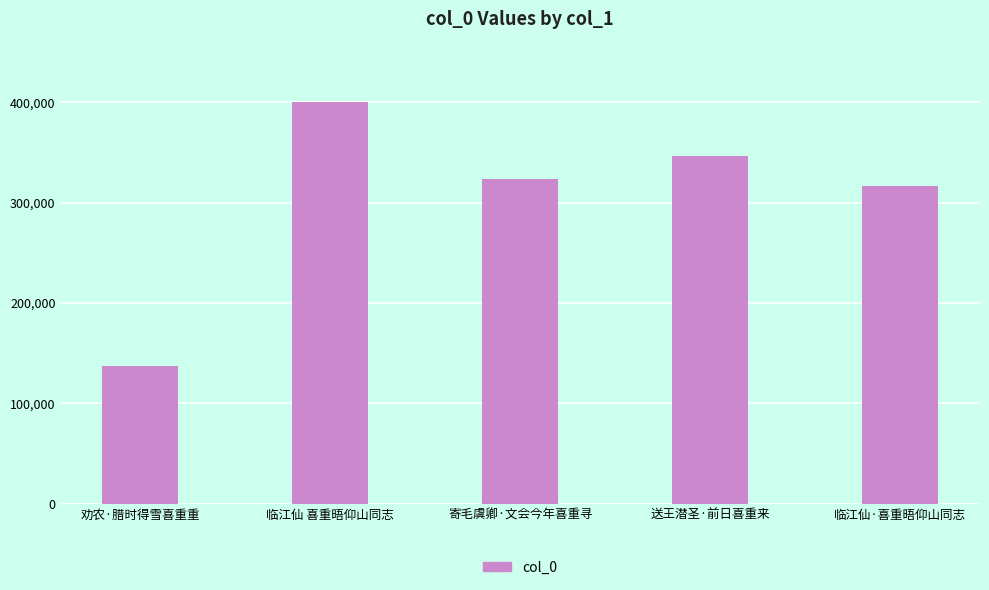

What is the change in value from 临江仙 喜重晤仰山同志 to 寄毛虞卿·文会今年喜重寻?

-76957